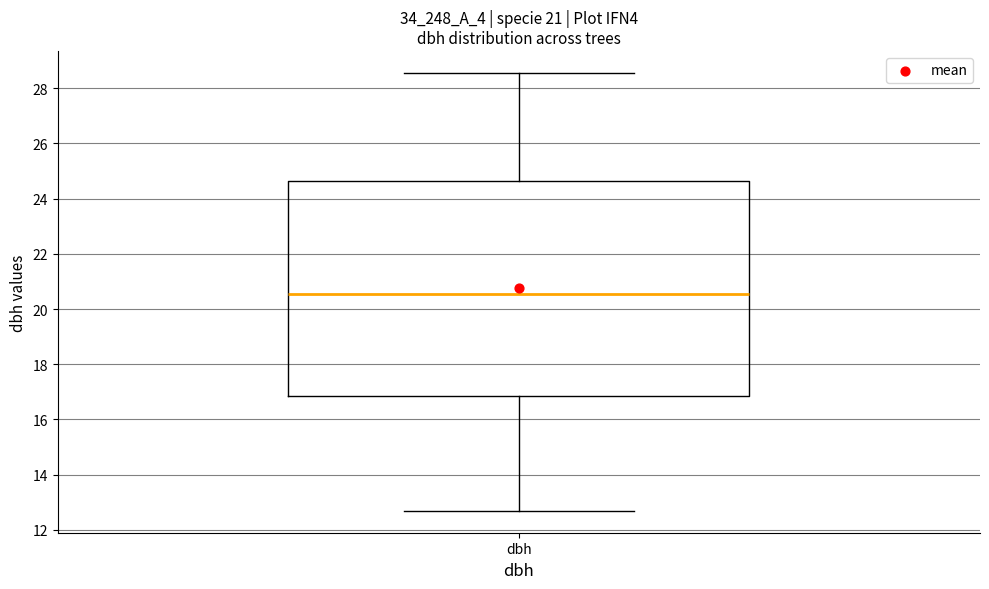

Transcribe this box plot: give where the median line is, the range the box spans, and where the two whiskers end, as read against the y-axis. The values are not printed on the chart, so give them approximately, as read against the axis.

median 20.6, box 16.8 to 24.6, whiskers 12.6 to 28.6